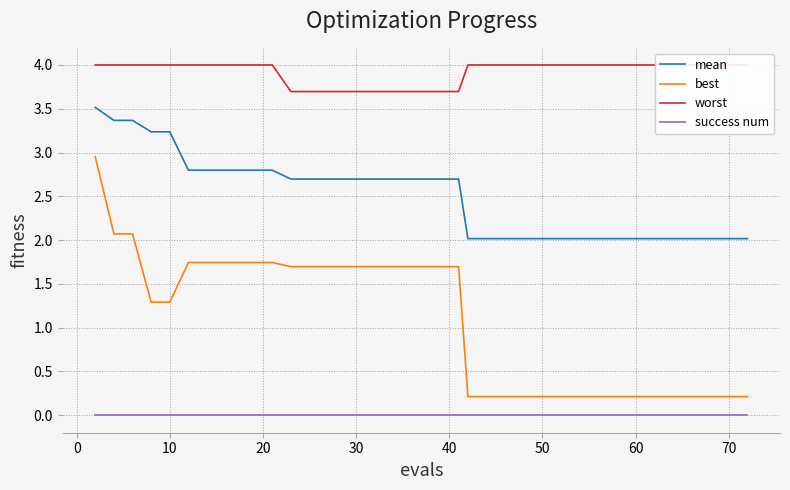

Reading right to left, extract all data points from this chart.

mean: 2.0	2.0	2.0	2.0	2.0	2.0	2.0	2.0	2.0	2.0	2.0	2.0	2.0	2.0	2.0	2.0	2.0	2.7	2.7	2.7	2.7	2.7	2.7	2.7	2.7	2.7	2.7	2.7	2.7	2.8	2.8	2.8	2.8	2.8	2.8	3.2	3.2	3.4	3.4	3.5
best: 0.2	0.2	0.2	0.2	0.2	0.2	0.2	0.2	0.2	0.2	0.2	0.2	0.2	0.2	0.2	0.2	0.2	1.7	1.7	1.7	1.7	1.7	1.7	1.7	1.7	1.7	1.7	1.7	1.7	1.7	1.7	1.7	1.7	1.7	1.7	1.3	1.3	2.1	2.1	3.0
worst: 4.0	4.0	4.0	4.0	4.0	4.0	4.0	4.0	4.0	4.0	4.0	4.0	4.0	4.0	4.0	4.0	4.0	3.7	3.7	3.7	3.7	3.7	3.7	3.7	3.7	3.7	3.7	3.7	3.7	4.0	4.0	4.0	4.0	4.0	4.0	4.0	4.0	4.0	4.0	4.0
success num: 0.0	0.0	0.0	0.0	0.0	0.0	0.0	0.0	0.0	0.0	0.0	0.0	0.0	0.0	0.0	0.0	0.0	0.0	0.0	0.0	0.0	0.0	0.0	0.0	0.0	0.0	0.0	0.0	0.0	0.0	0.0	0.0	0.0	0.0	0.0	0.0	0.0	0.0	0.0	0.0